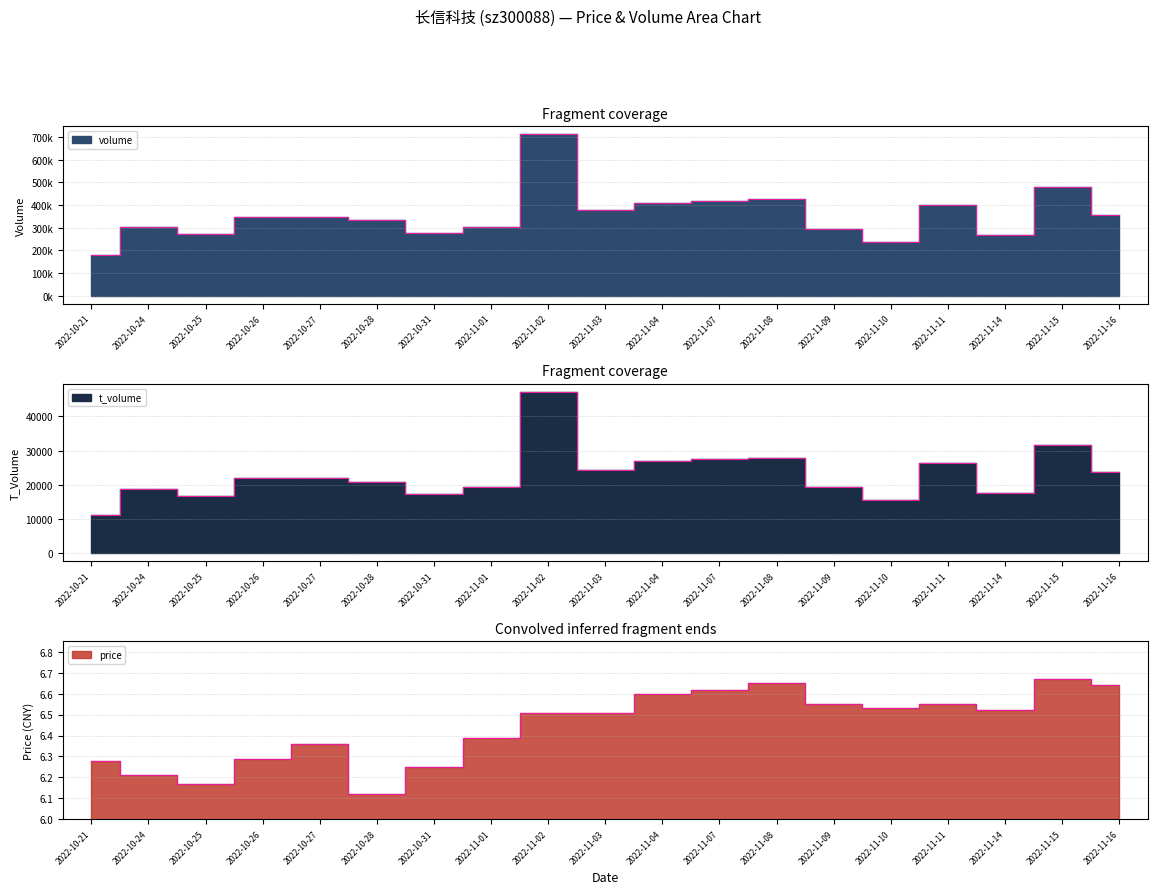

True or false: volume and t_volume intersect in this chart.

False